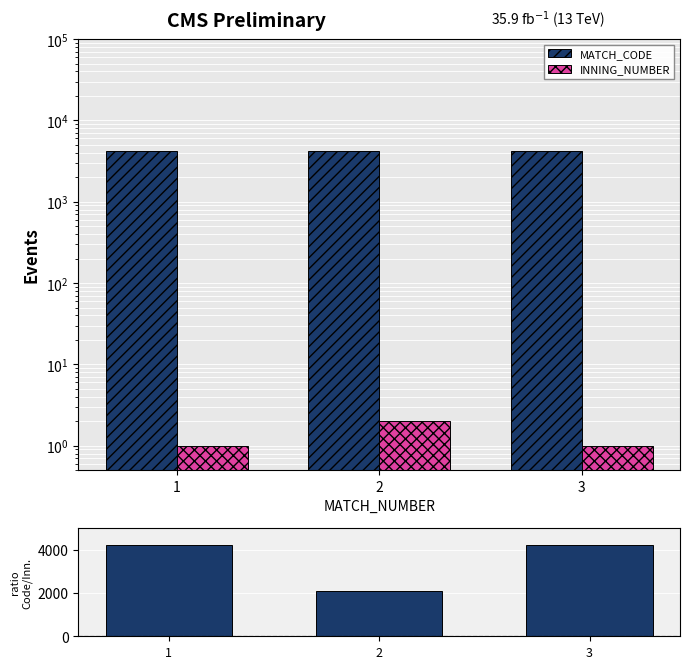

What is the lowest value of the MATCH_CODE series?

4231